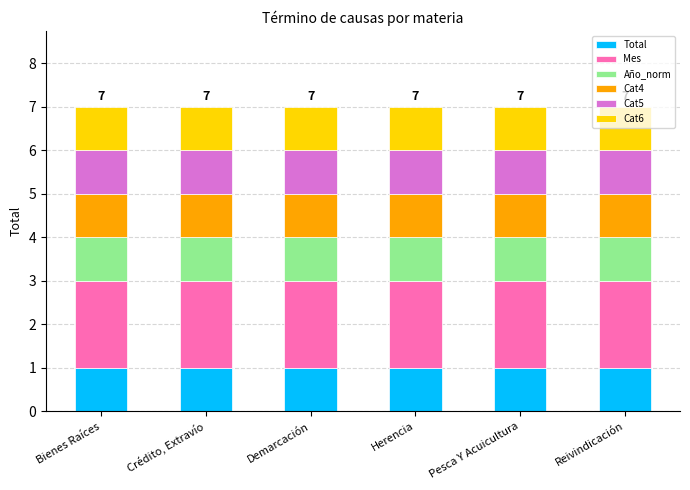

What is the total value across all series at Herencia?

7